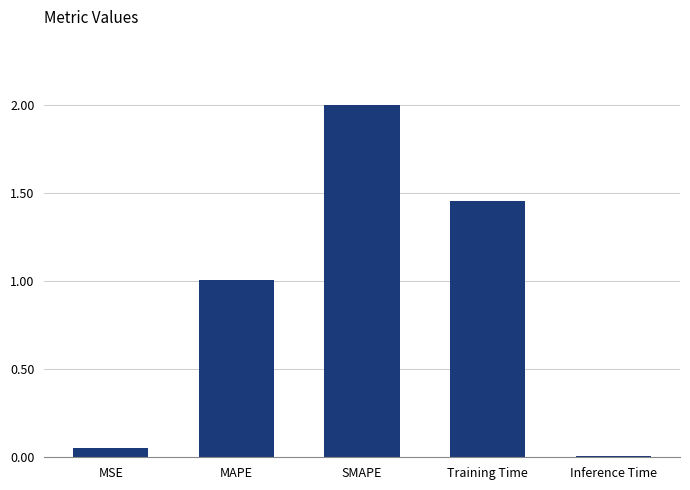

What is the value of the 3rd bar from the left?

2.0